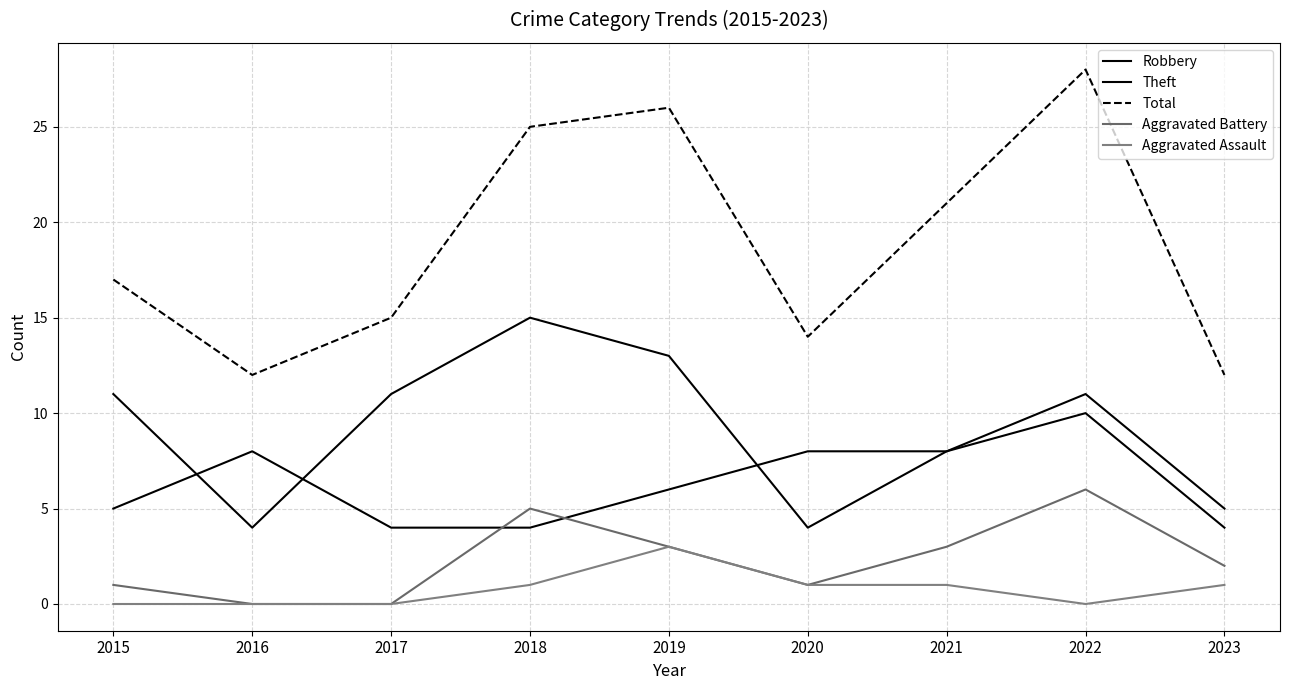

Which series has the largest total across all categories?

Total